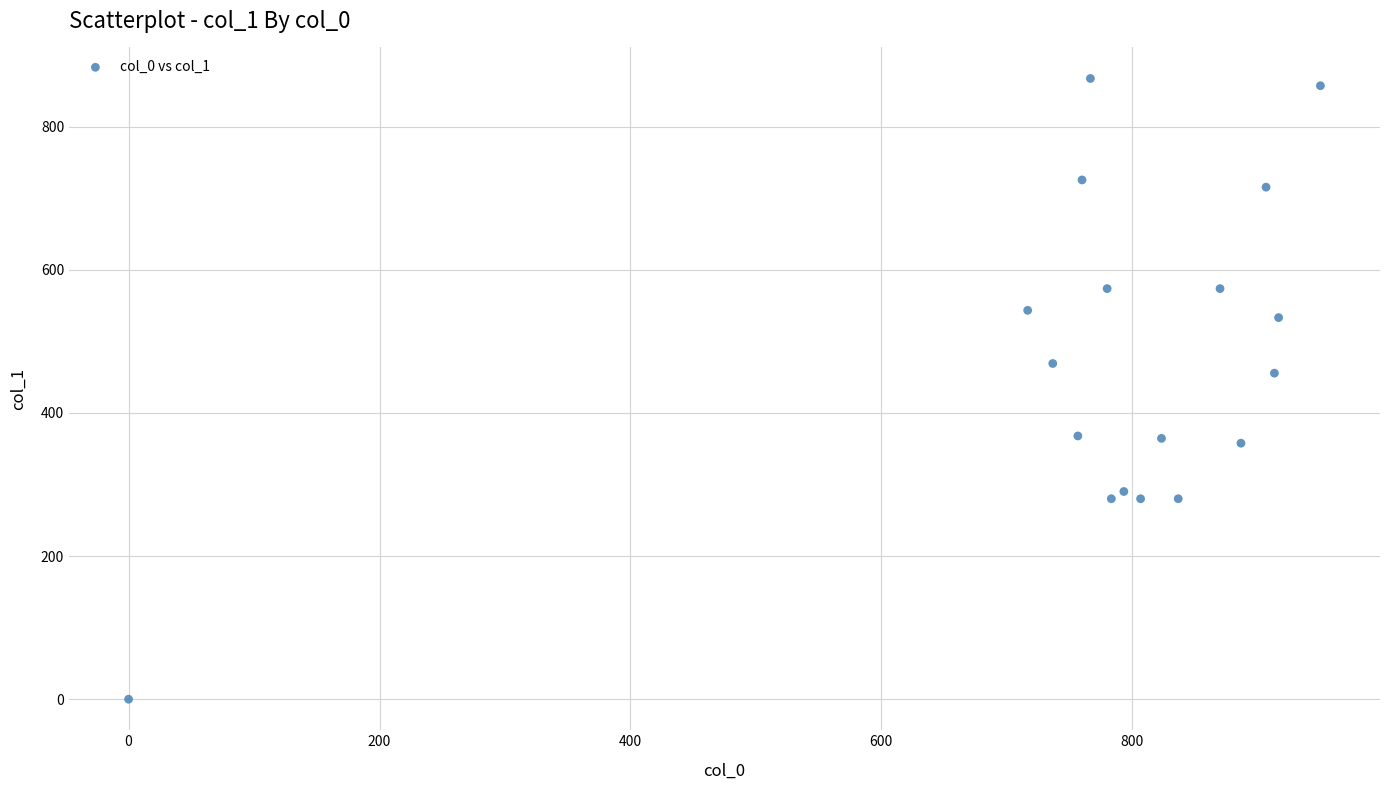

What is the range of Y values (max minus min)?

867.4